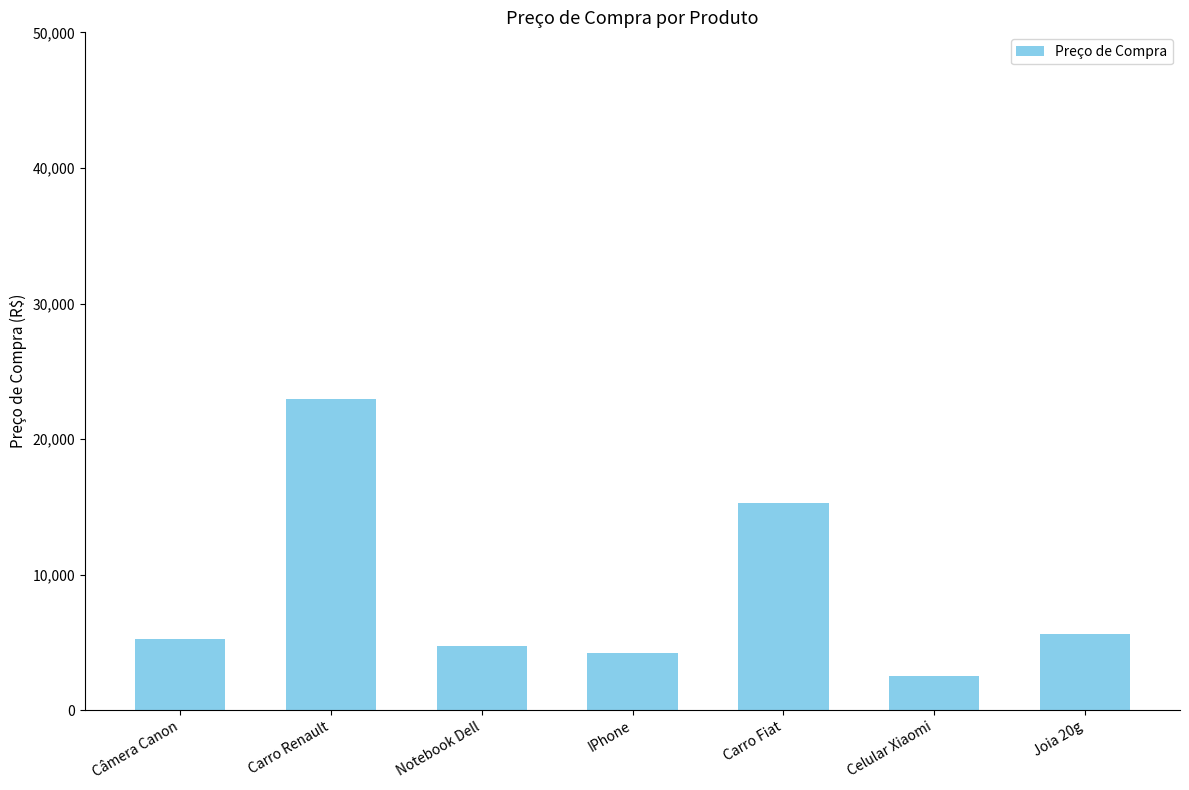

What position from the right is Carro Renault?

6